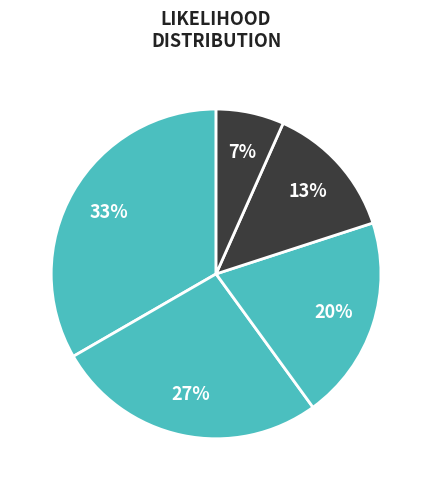

To the nearest percent, what is the average slice percentage?

20%